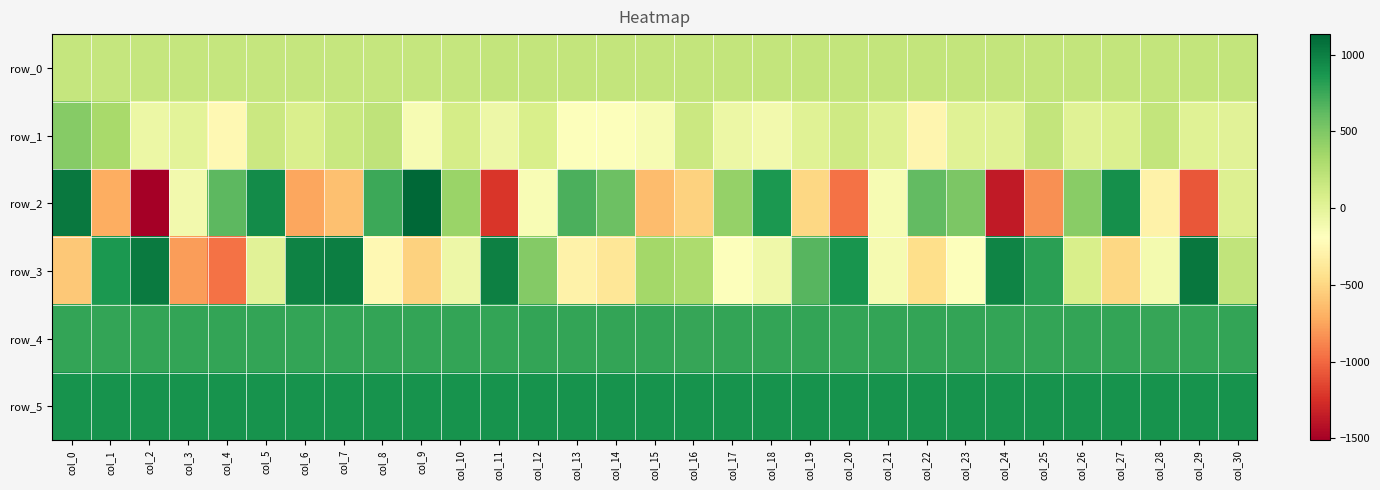

List the labels in order of row_1 value, smallest first.

col_22, col_4, col_14, col_13, col_9, col_15, col_18, col_11, col_2, col_17, col_3, col_30, col_29, col_24, col_26, col_23, col_19, col_21, col_27, col_6, col_12, col_10, col_20, col_5, col_16, col_7, col_28, col_25, col_8, col_1, col_0